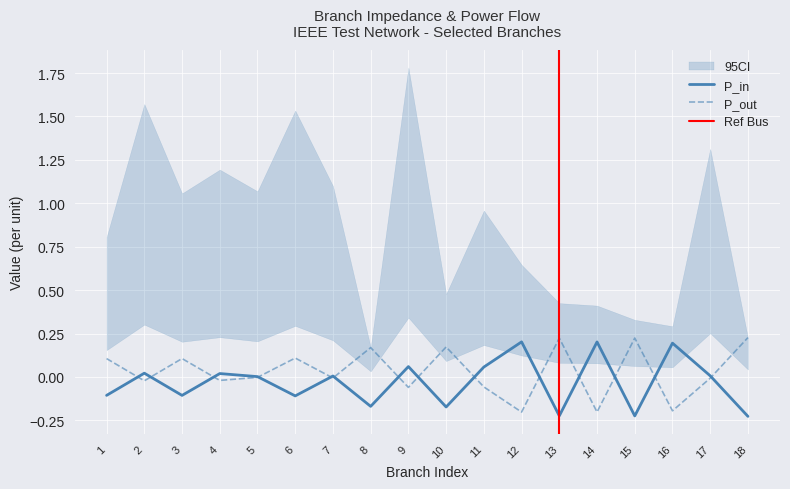

Reading left to right, transcribe all the data shown in this chart.

P_in: 1=-0.1	2=0.0	3=-0.1	4=0.0	5=0.0	6=-0.1	7=0.0	8=-0.2	9=0.1	10=-0.2	11=0.1	12=0.2	13=-0.2	14=0.2	15=-0.2	16=0.2	17=0.0	18=-0.2
P_out: 1=0.1	2=-0.0	3=0.1	4=-0.0	5=-0.0	6=0.1	7=-0.0	8=0.2	9=-0.1	10=0.2	11=-0.1	12=-0.2	13=0.2	14=-0.2	15=0.2	16=-0.2	17=-0.0	18=0.2